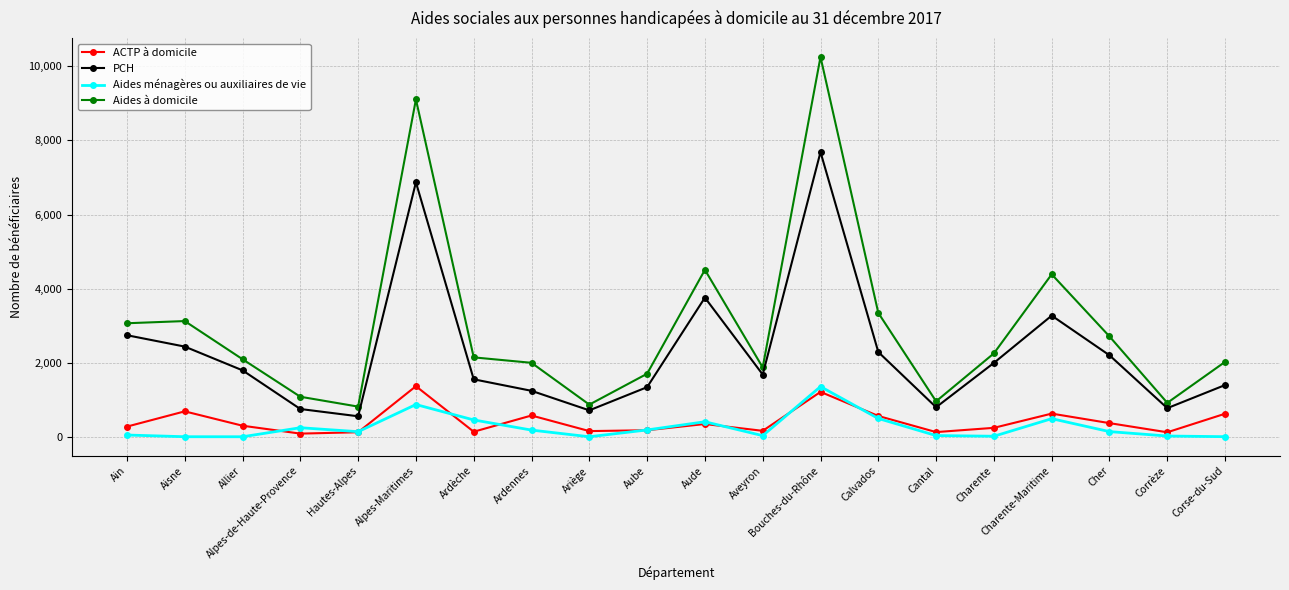

What is the maximum value for ACTP à domicile?

1366